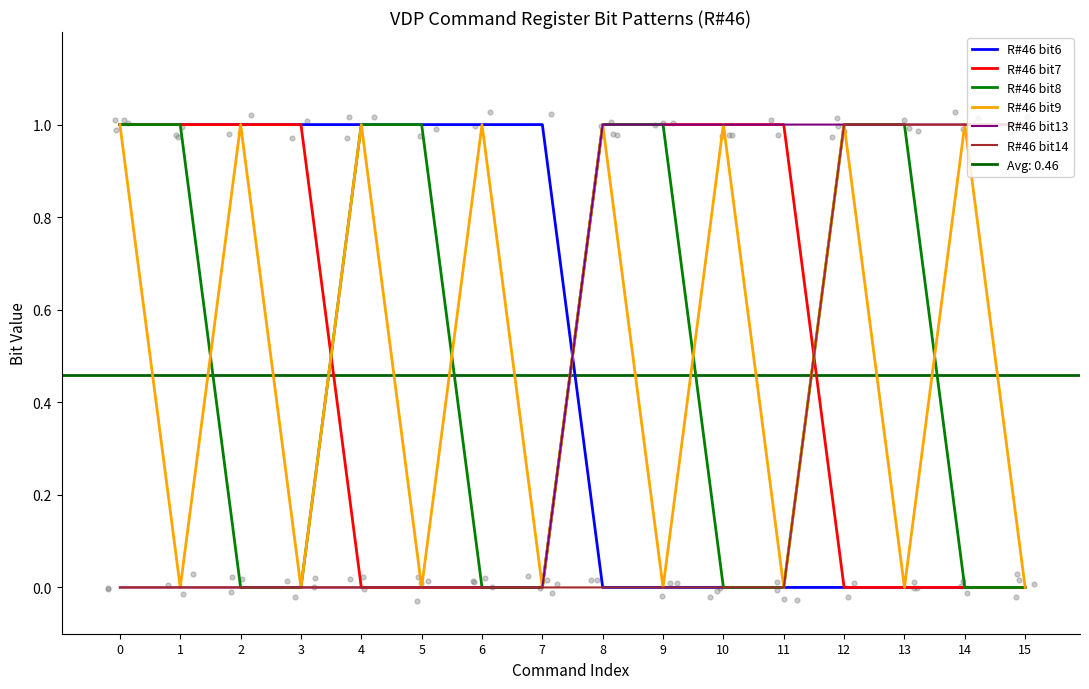

Which series has the largest Y range (max minus min)?

R#46 bit6